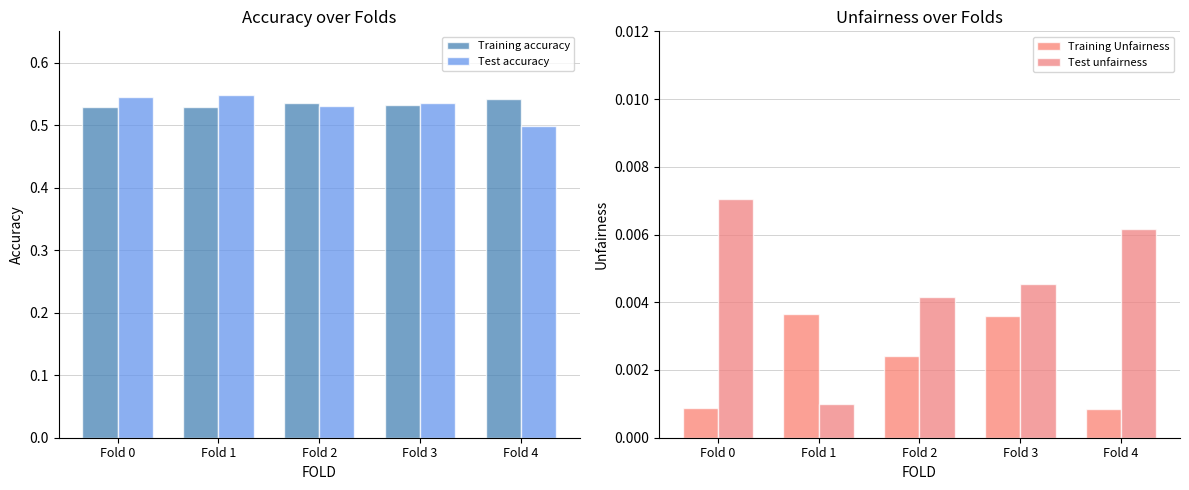

Which label corresponds to the smallest value in the chart?

Fold 4